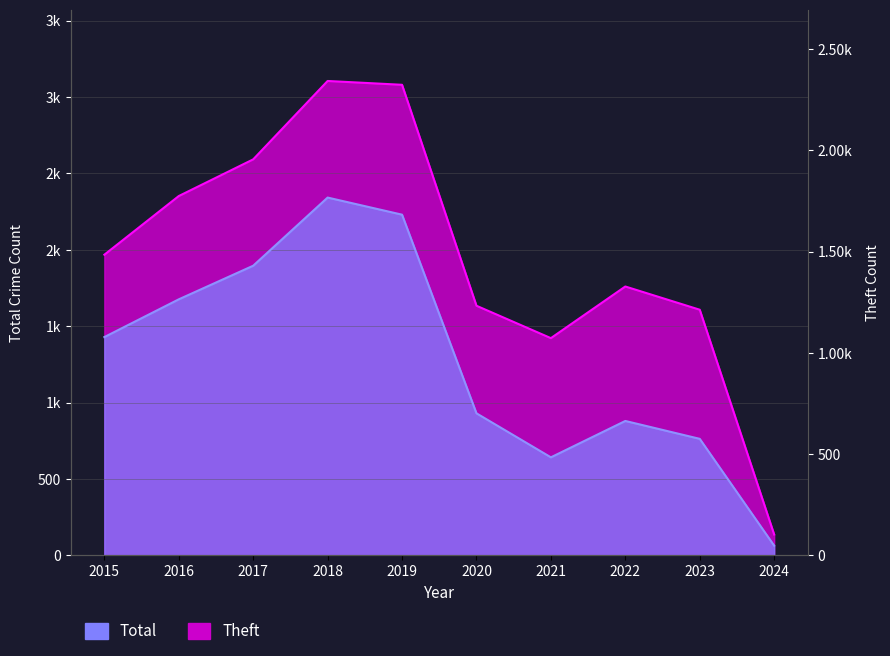

What is the minimum value shown in the chart?

64